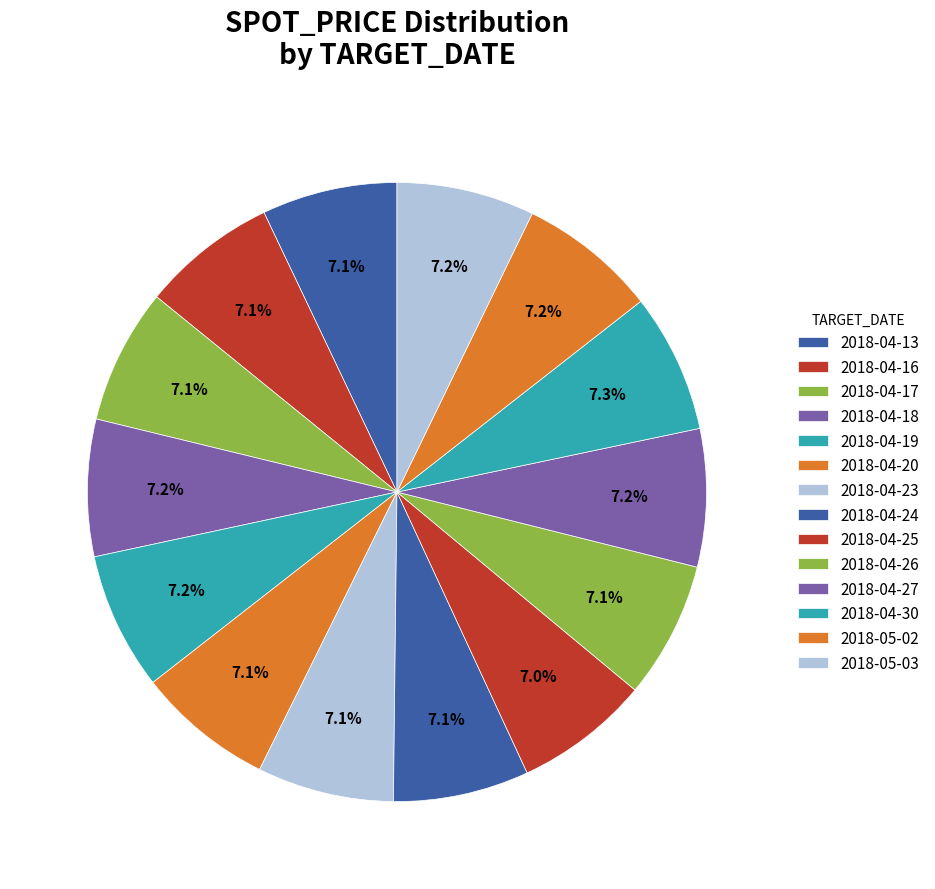

Which category has the smallest portion of the pie?

2018-04-25